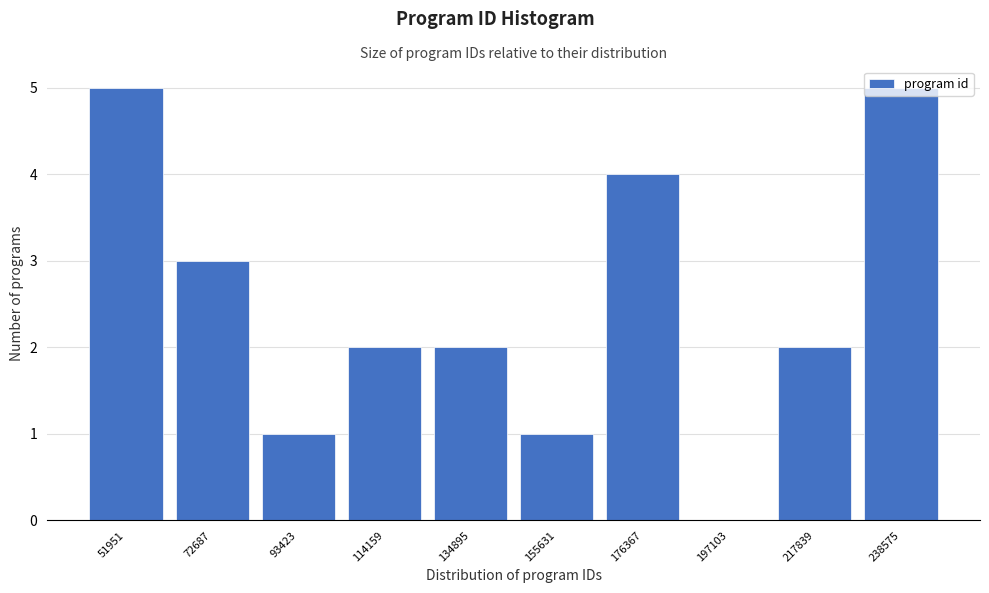

The chart shows a value of 1 at 93423. True or false?

True